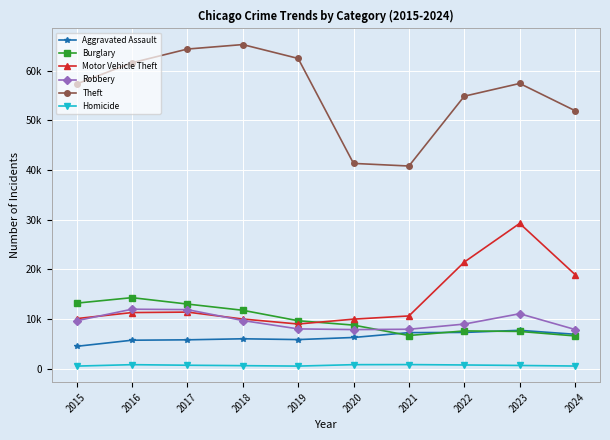

The value of Homicide at 2022 is 1035. True or false?

False